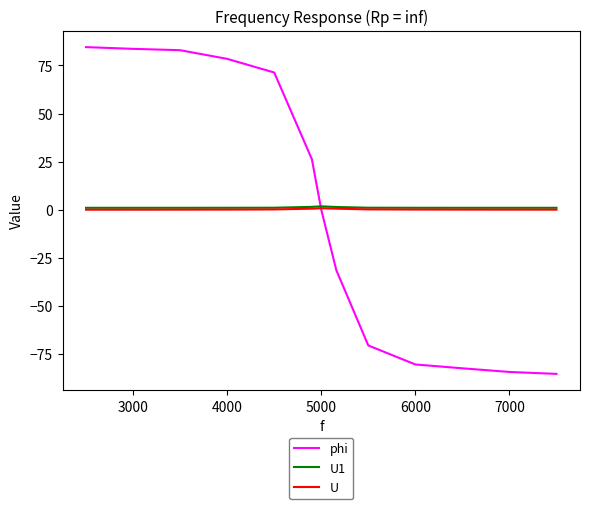

Which series has the largest range (max minus min)?

phi